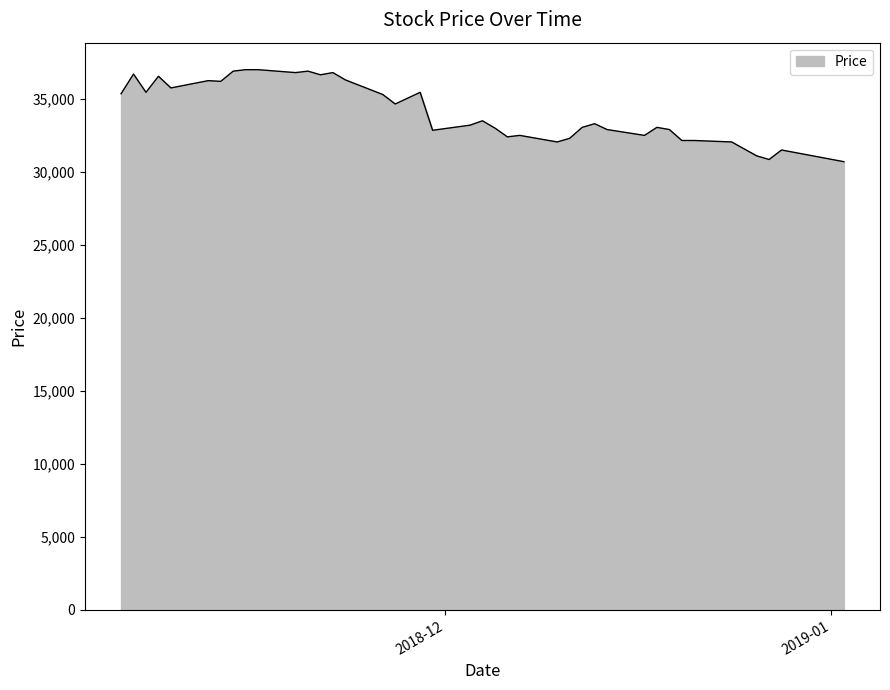

What is the difference between the maximum and minimum values?

6300